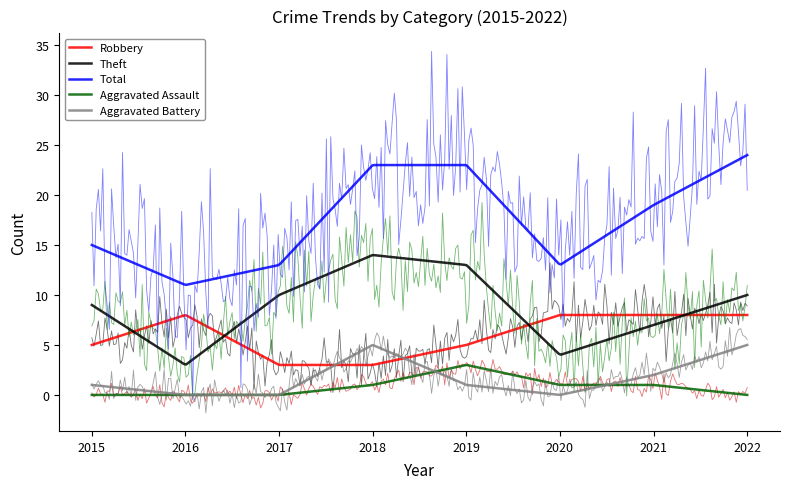

What is the total value across all series at 2020?

26